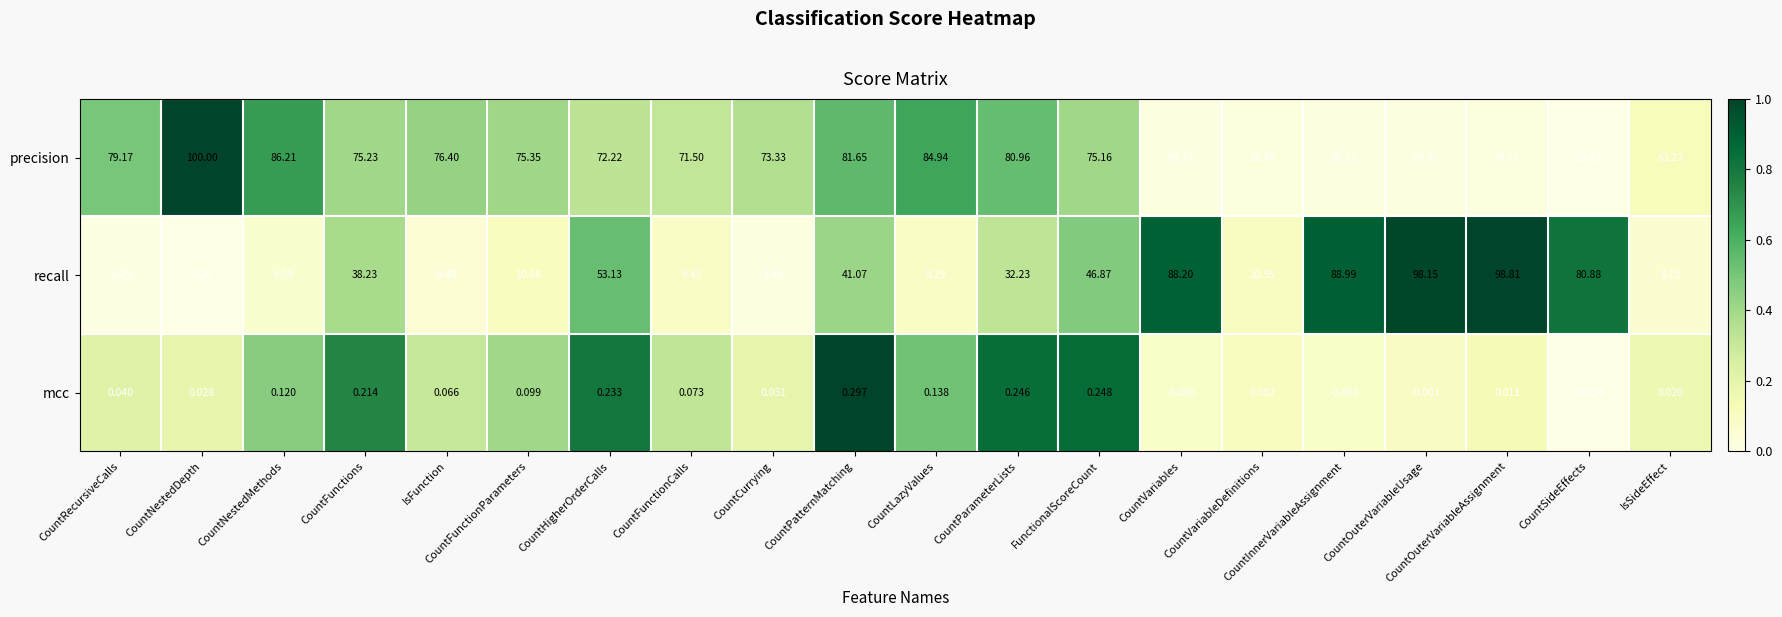

Which series has the largest total across all categories?

precision